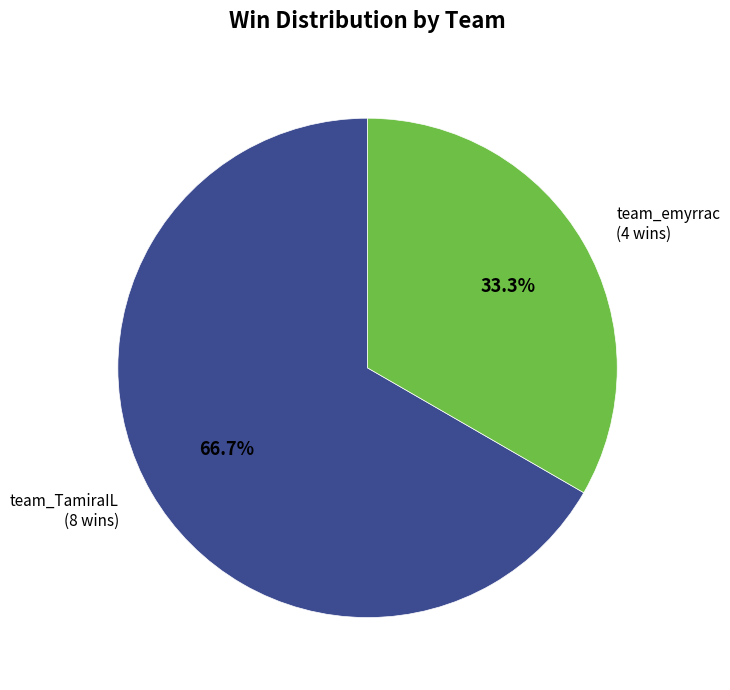

Is there a majority slice in this chart?

Yes